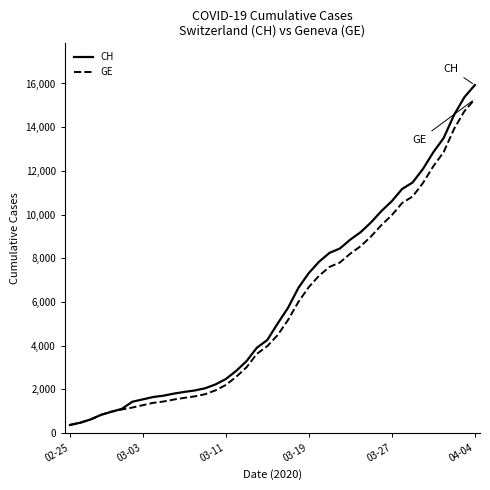

How many lines are shown in the chart?

2